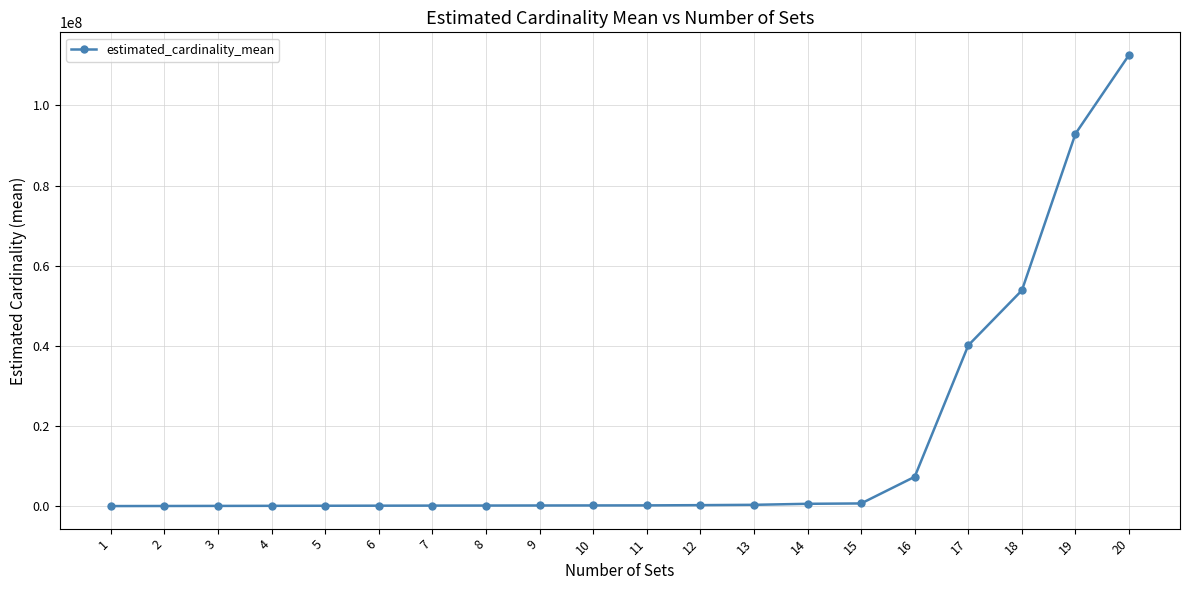

What is the maximum value shown in the chart?

112592592.9